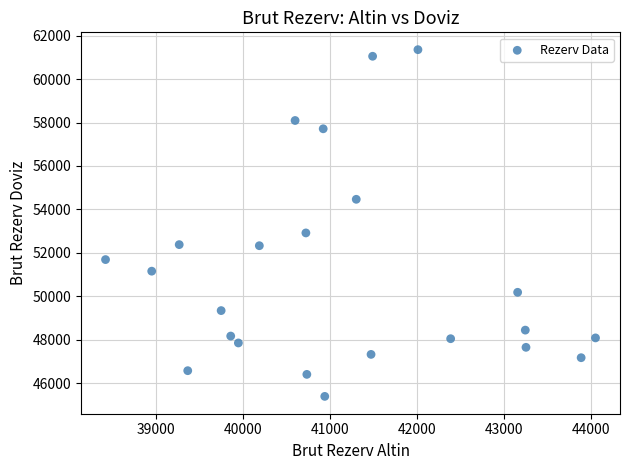

What is the range of Y values (max minus min)?

15972.5